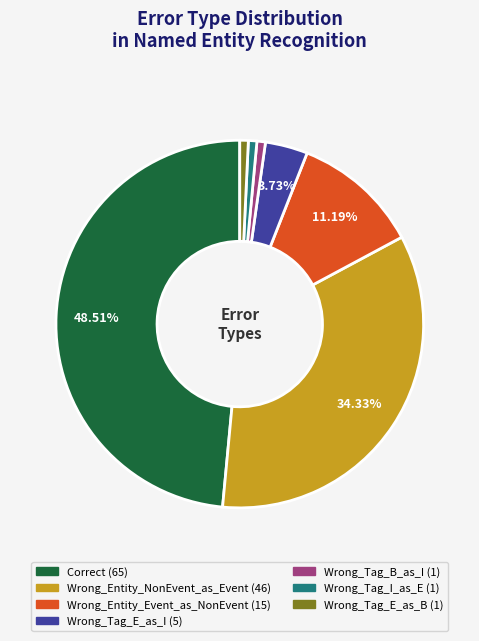

To the nearest percent, what is the combined percentage of Wrong_Entity_NonEvent_as_Event and Correct?

83%